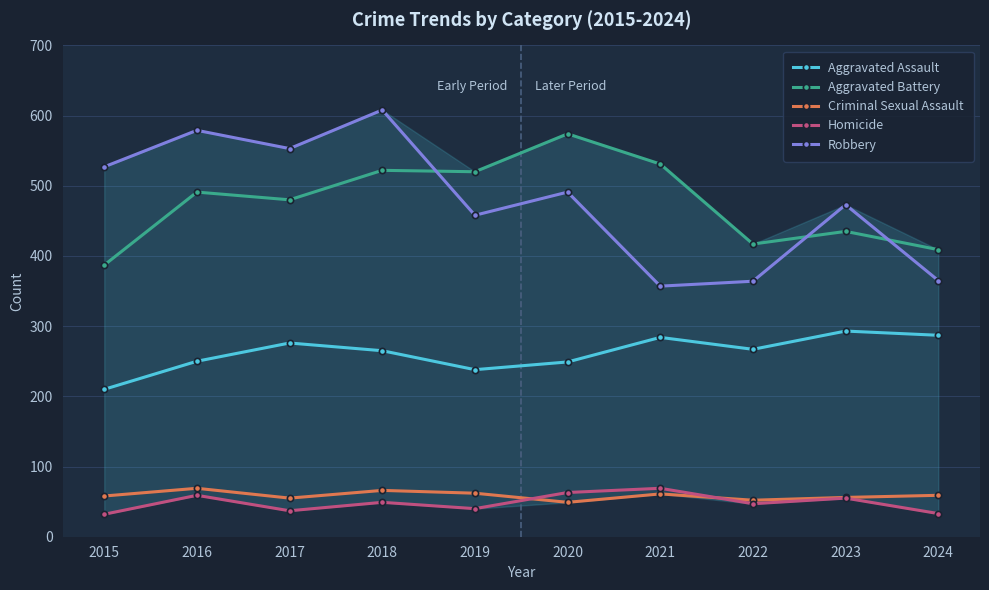

What is the value of the Criminal Sexual Assault point at the 1st from the left?

58